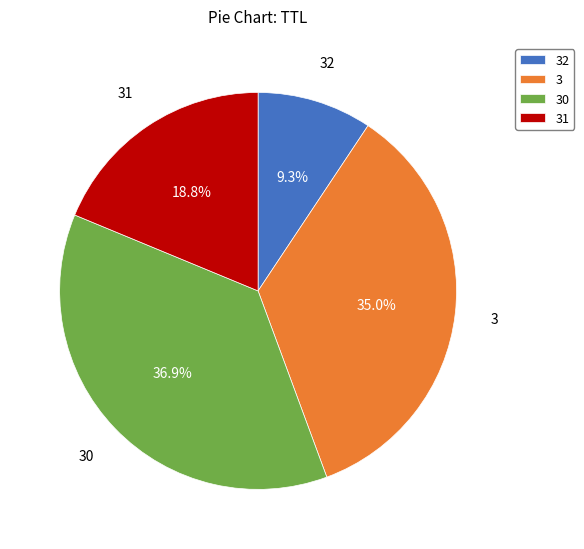

To the nearest percent, what is the combined percentage of 31 and 3?

54%